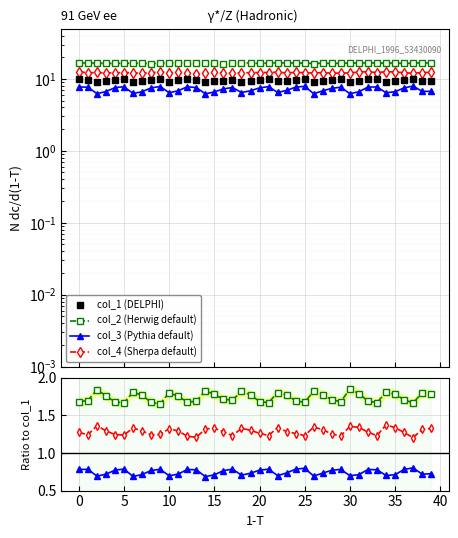

List the labels in order of col_1 value, largest first.

9, 12, 21, 33, 37, 0, 25, 5, 32, 29, 4, 1, 8, 24, 13, 20, 17, 28, 36, 11, 16, 23, 19, 38, 35, 27, 31, 3, 7, 39, 15, 22, 10, 34, 18, 6, 14, 2, 26, 30